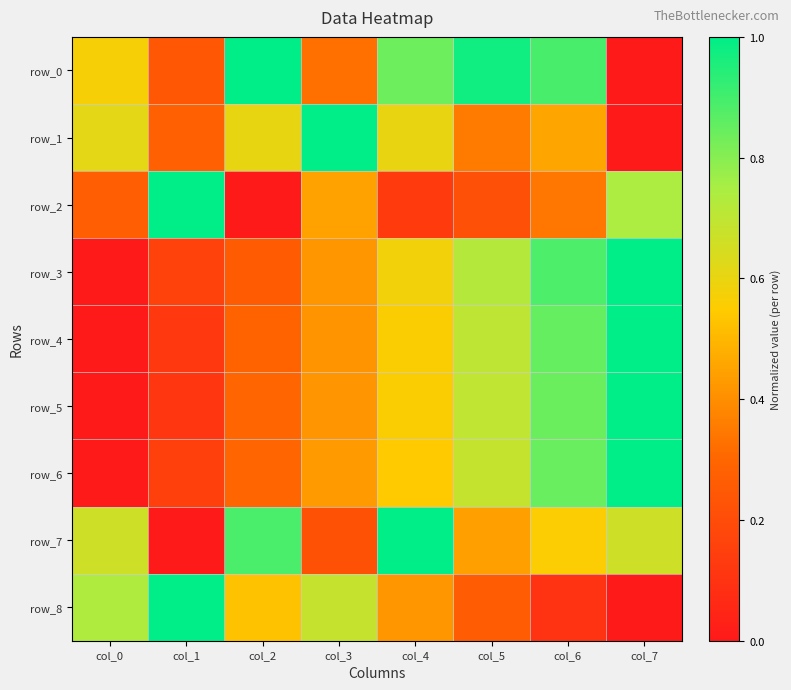

At which label does row_2 reach its peak?

col_1